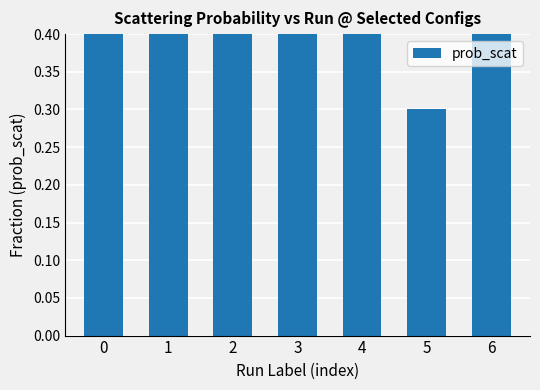

True or false: the data shows 0.9 at 3.

False